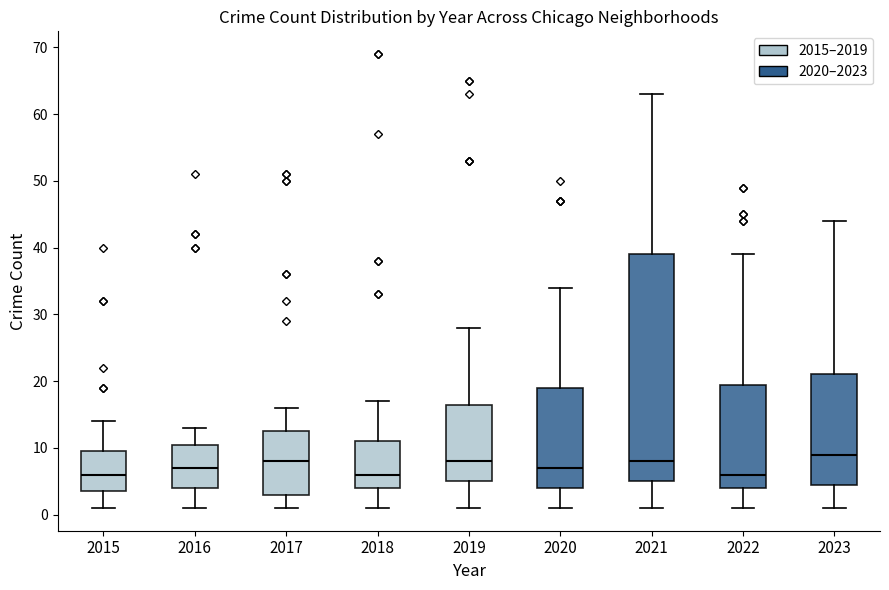

Which box has the highest median line?

2023